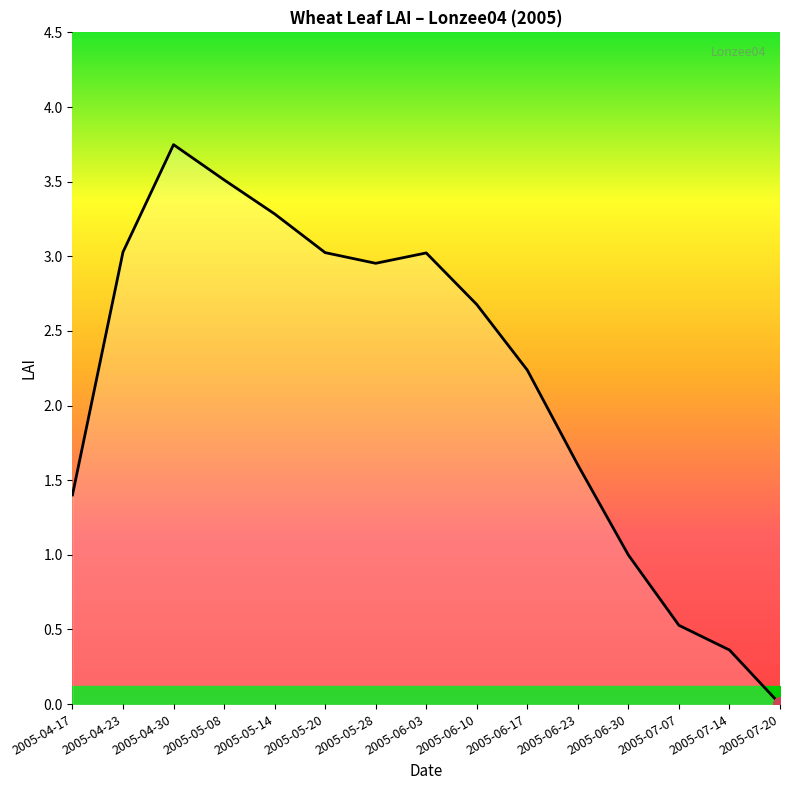

Which category has the highest value across all series?

2005-04-30